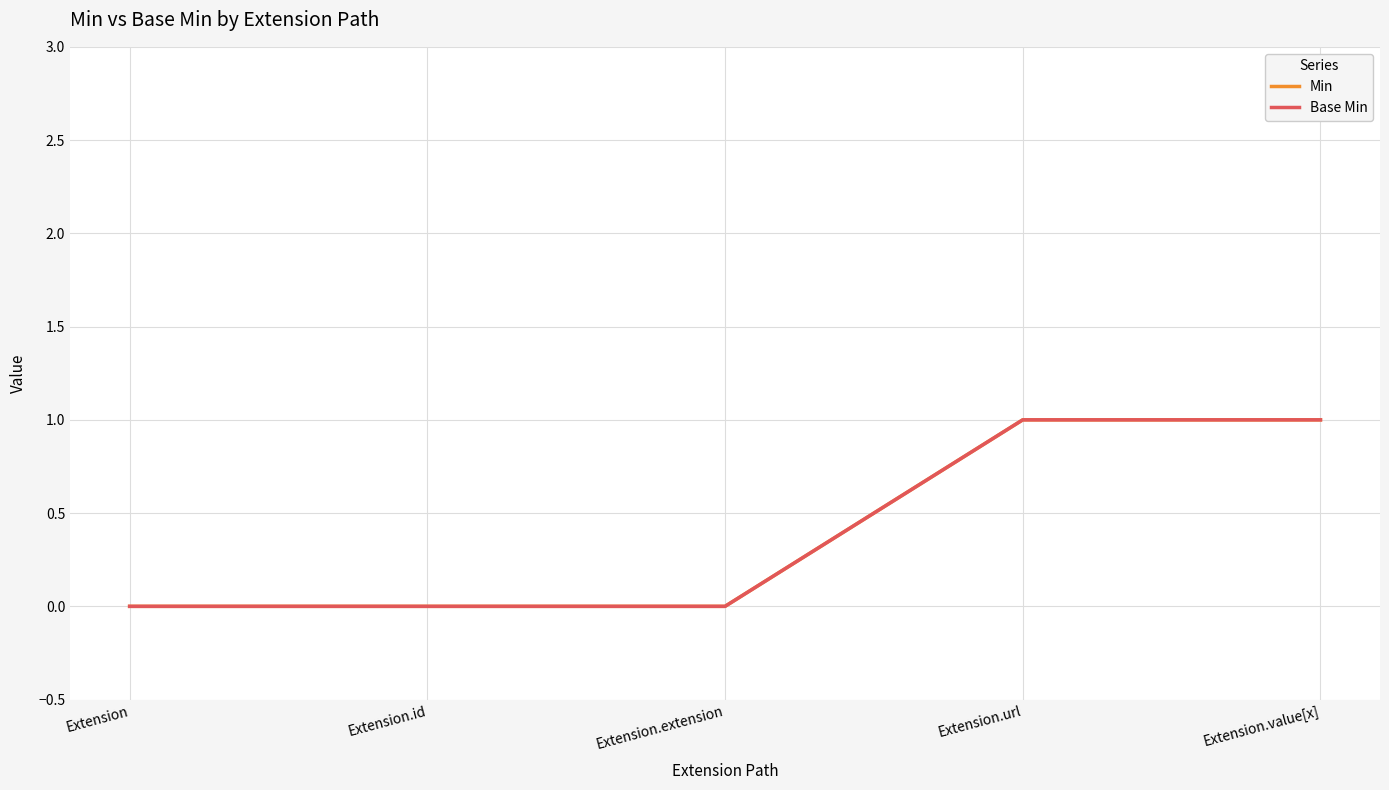

Which series has the widest spread of values?

Min